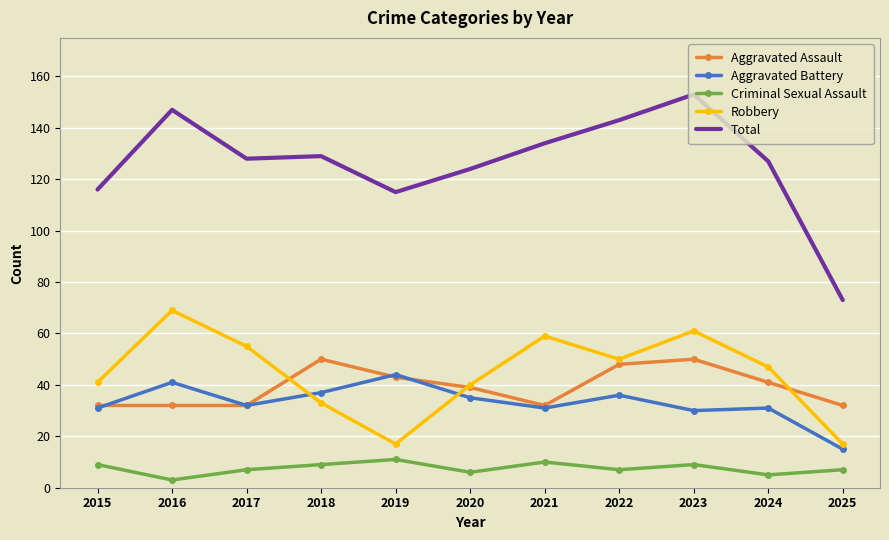

Which series has the largest range (max minus min)?

Total